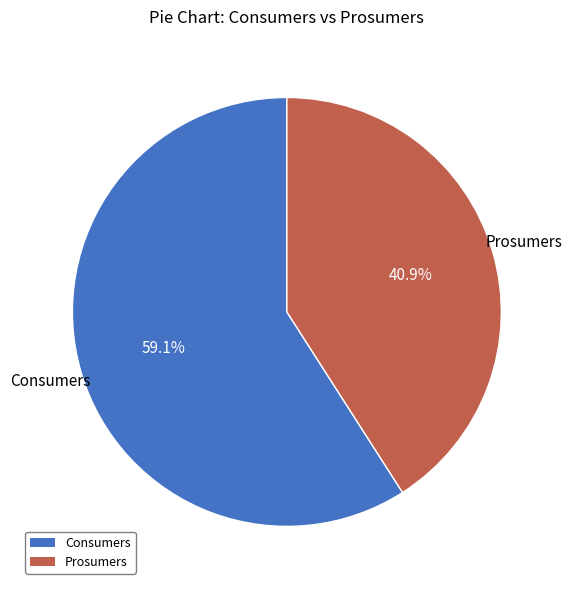

True or false: Prosumers accounts for 41% of the total.

True